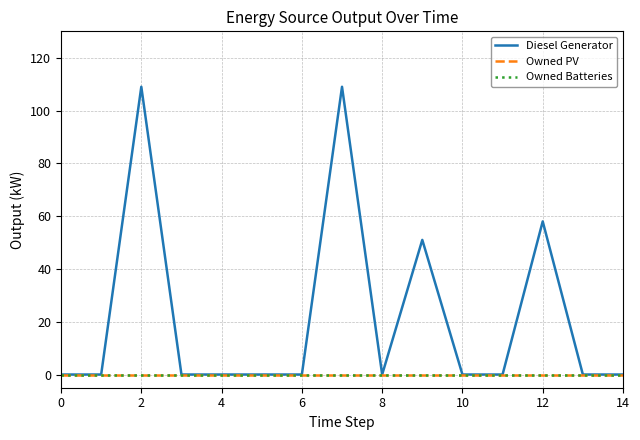

Does the chart have visible grid lines?

Yes